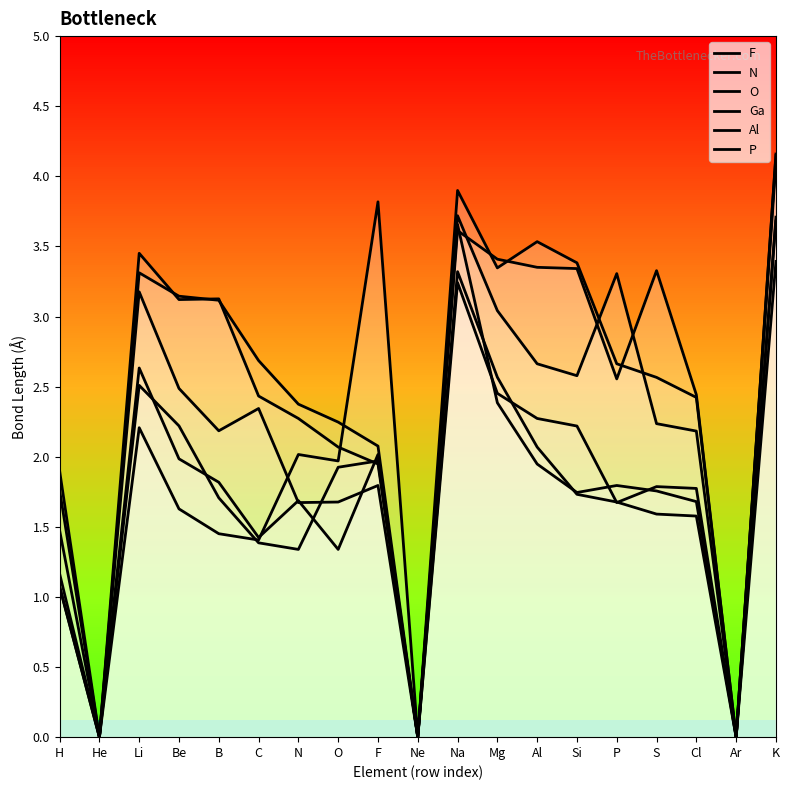

What is the label of the 14th point from the left?

Si